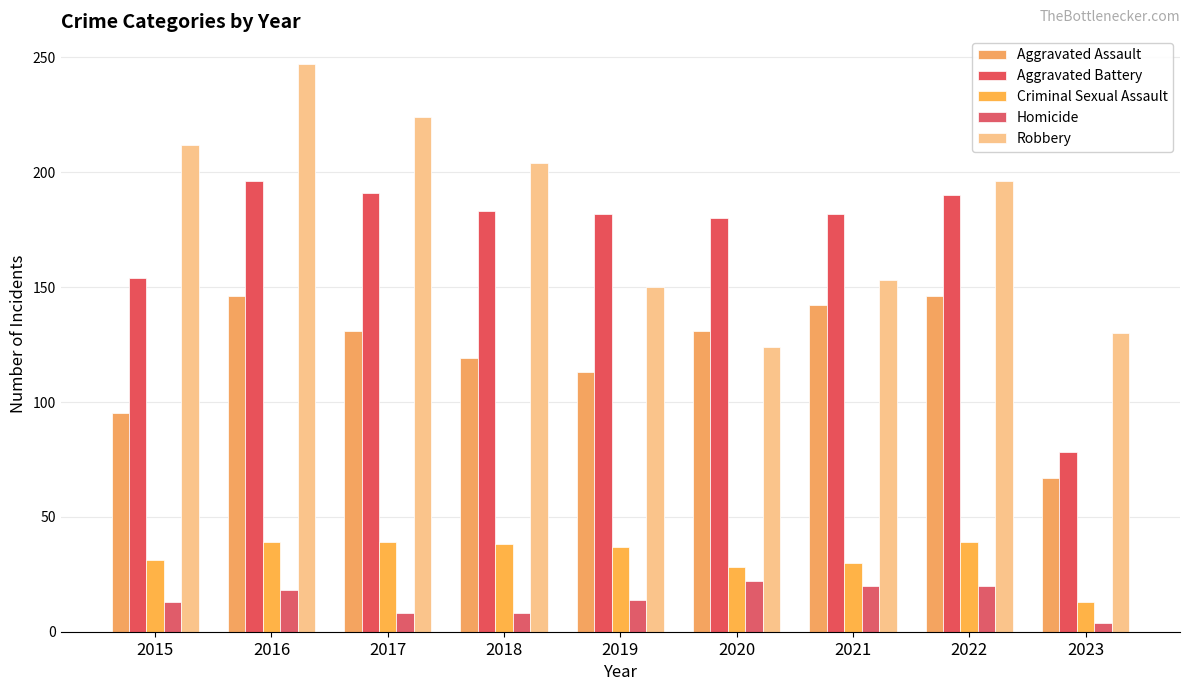

True or false: Aggravated Assault has a value of 38 at 2022.

False